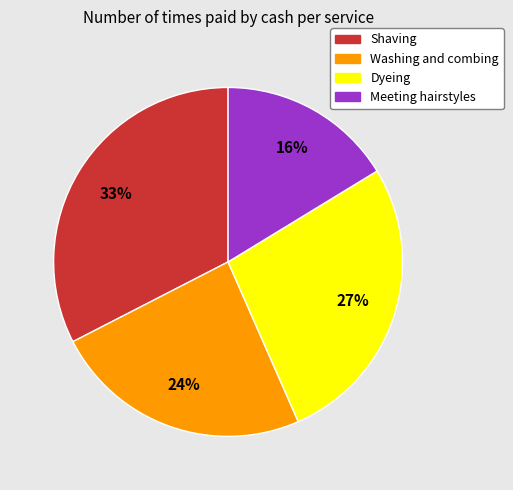

Is it true that Meeting hairstyles is 16% of the pie?

True